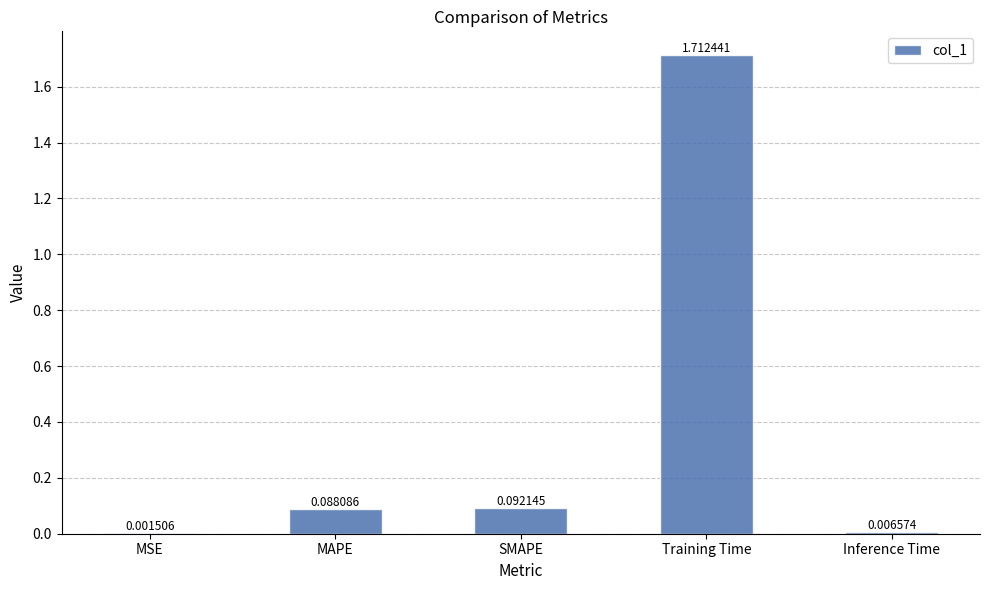

What is the sum of all values?

1.9